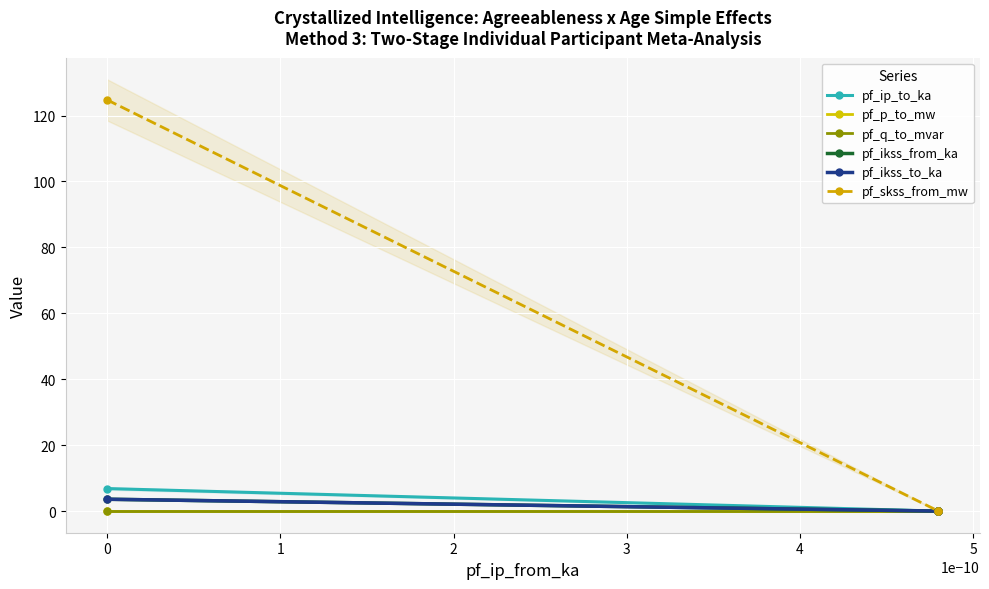

How many data points in pf_q_to_mvar are above 0?

2